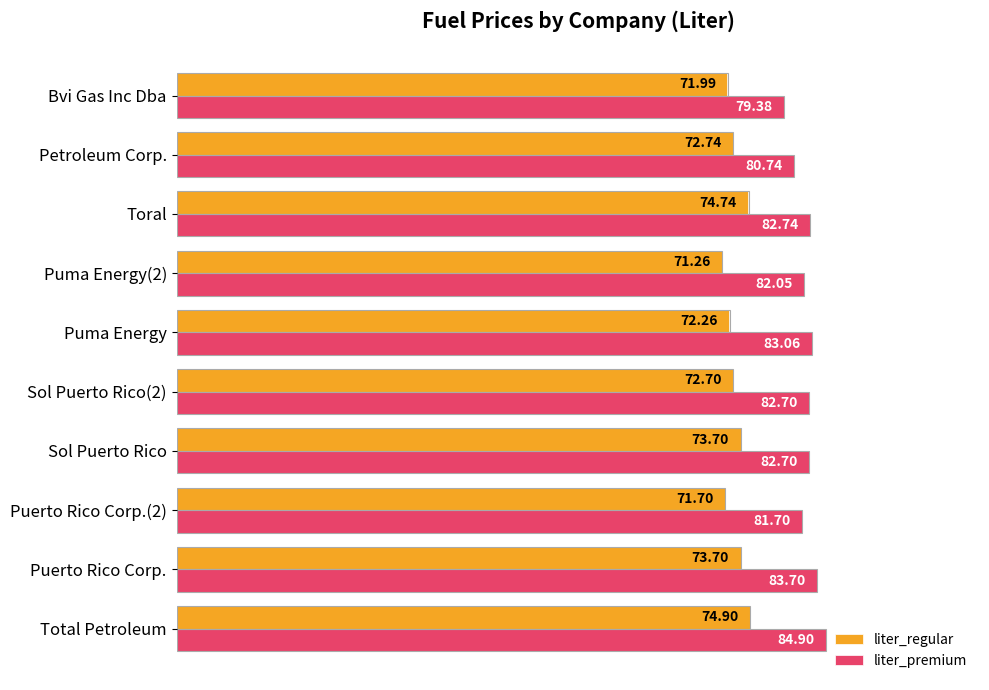

Rank the series by their average value, from lowest to highest.

liter_regular, liter_premium